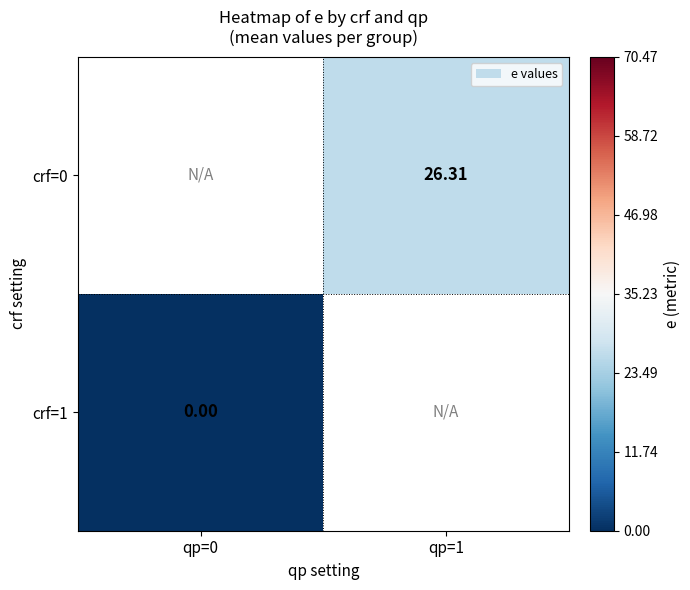

At qp=0, list the series in order from smallest to largest.

crf=0, crf=1